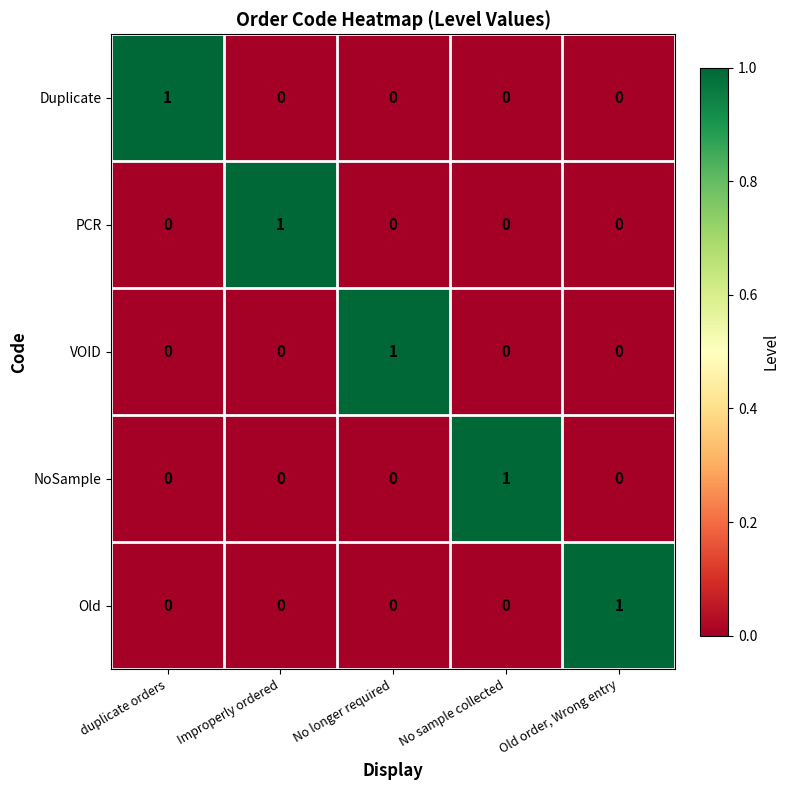

What is the spread (max minus min) of values at duplicate orders?

1